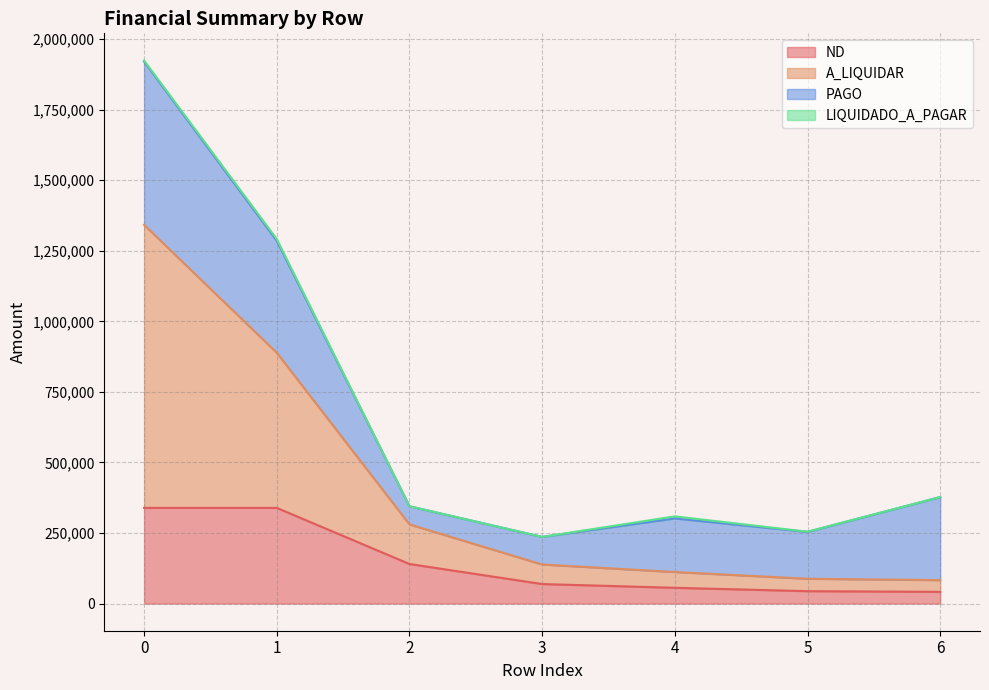

The value of A_LIQUIDAR at 3 is 138449.2. True or false?

True